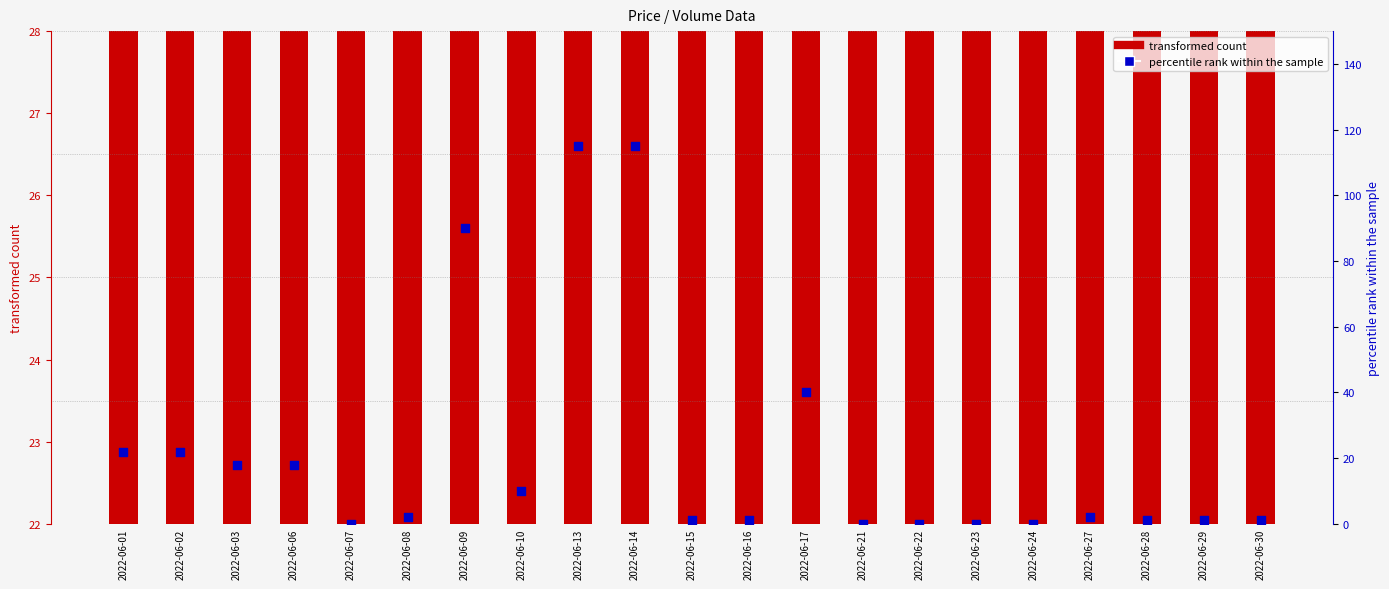

What is the total value across all series at 2022-06-30?

25.4